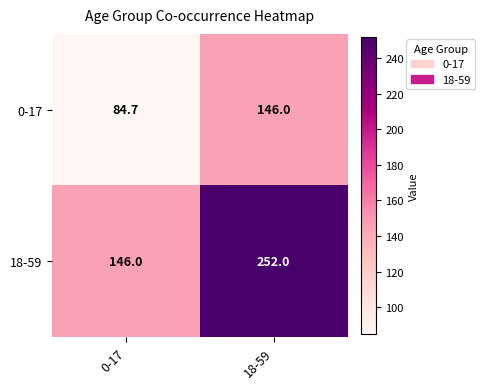

What is the average value of the 18-59 series?

199.0